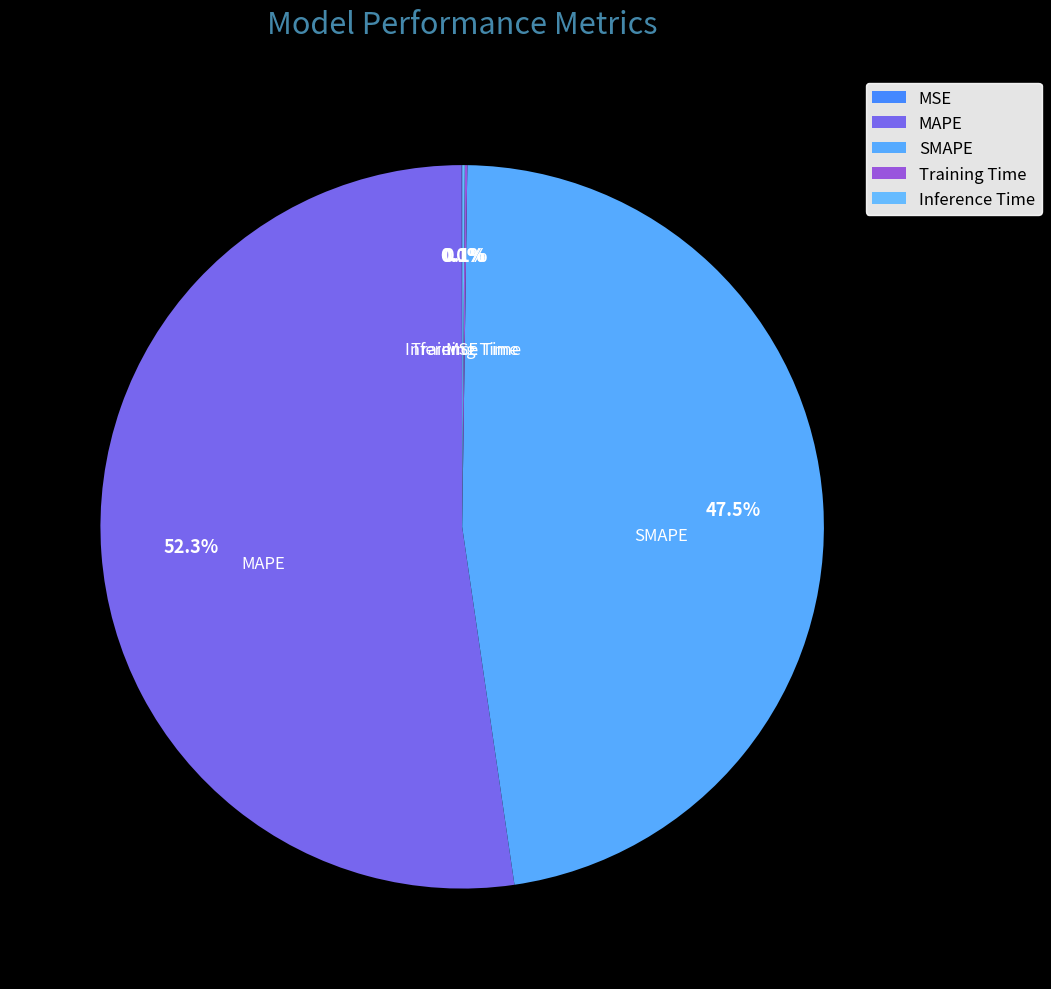

What is the ratio of the value at MAPE to the value at SMAPE?

1.1